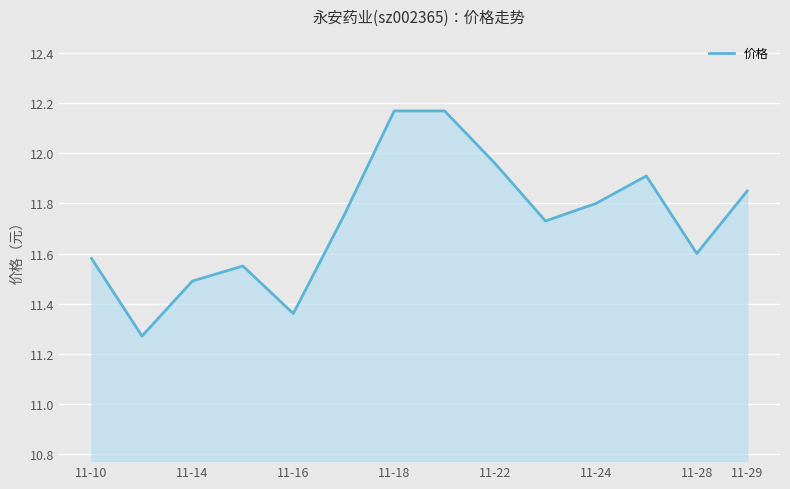

How many points are lower than both their immediate neighbors (excluding endpoints)?

4